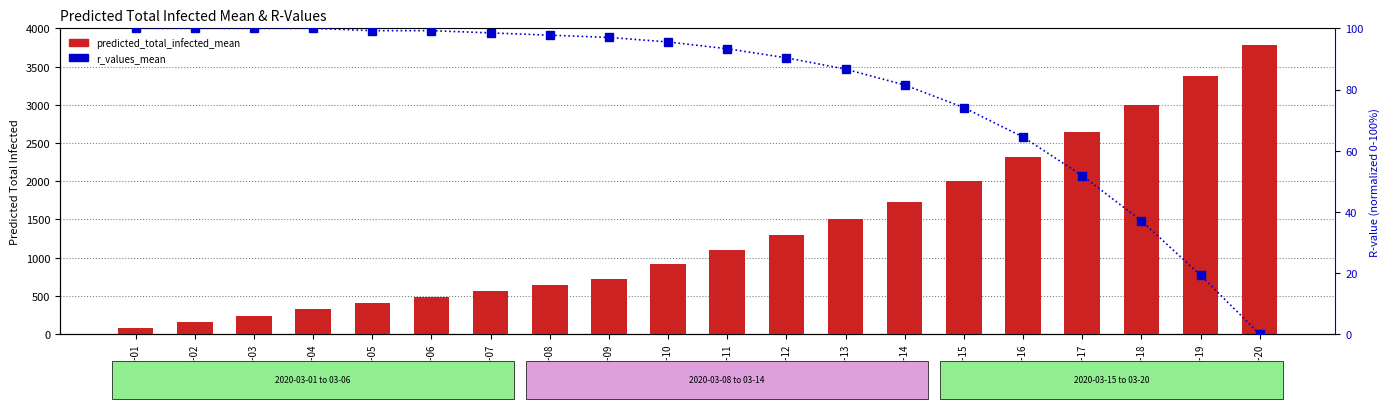

Where does the r_values_mean series first go above 95?

2020-03-01